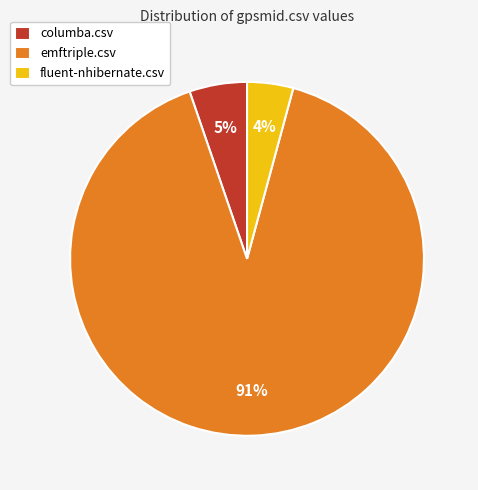

Is the sum of emftriple.csv and fluent-nhibernate.csv greater than half?

Yes